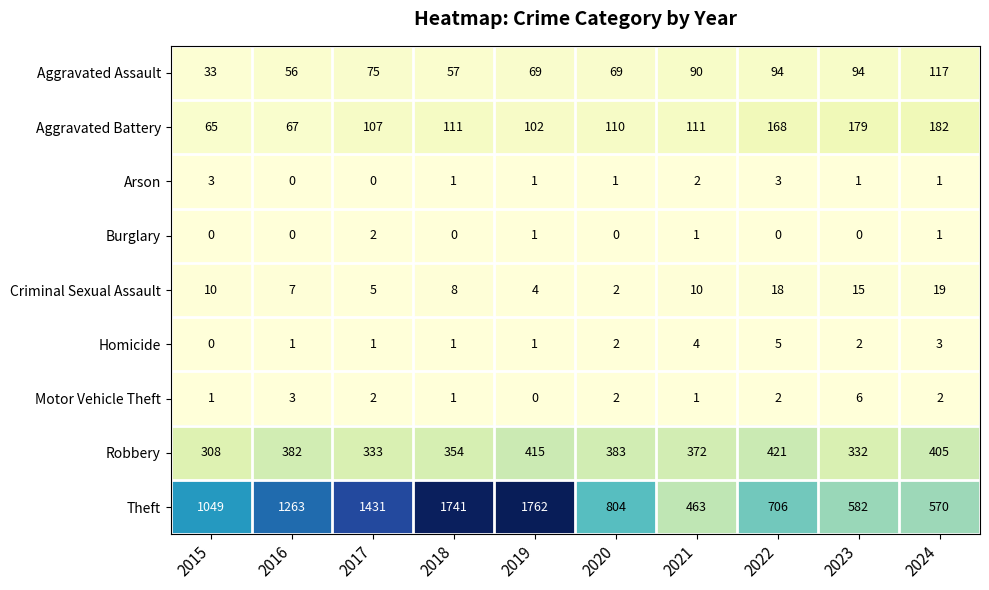

What is the minimum value for Robbery?

308